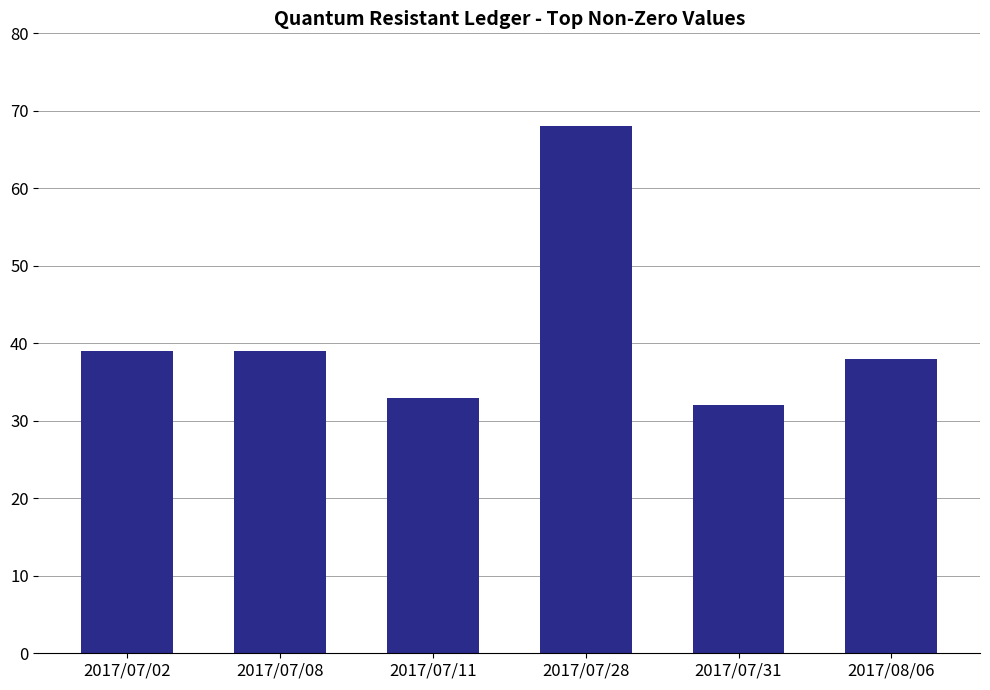

What is the maximum value shown in the chart?

68